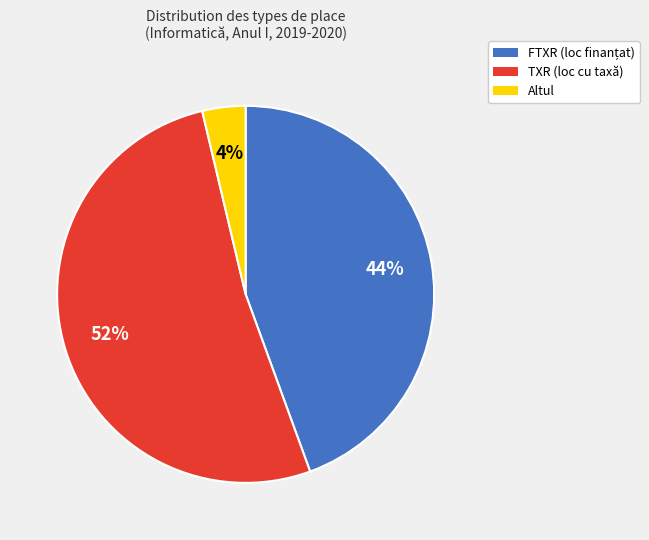

Does any single category account for the majority?

Yes